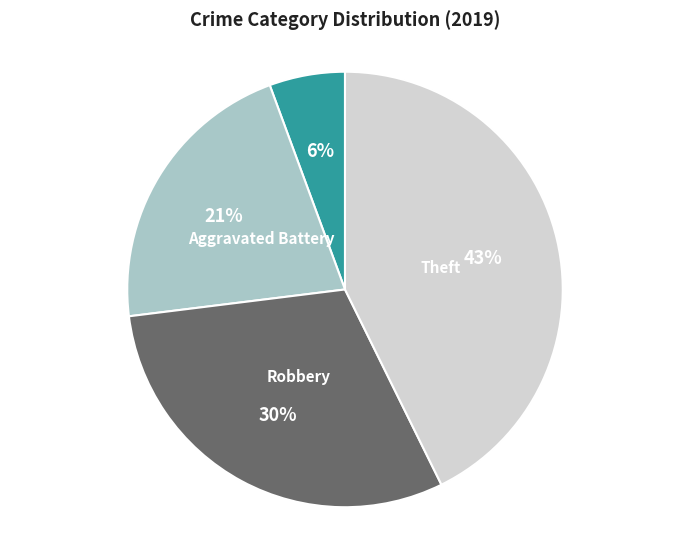

Count the number of slices in the pie.

4